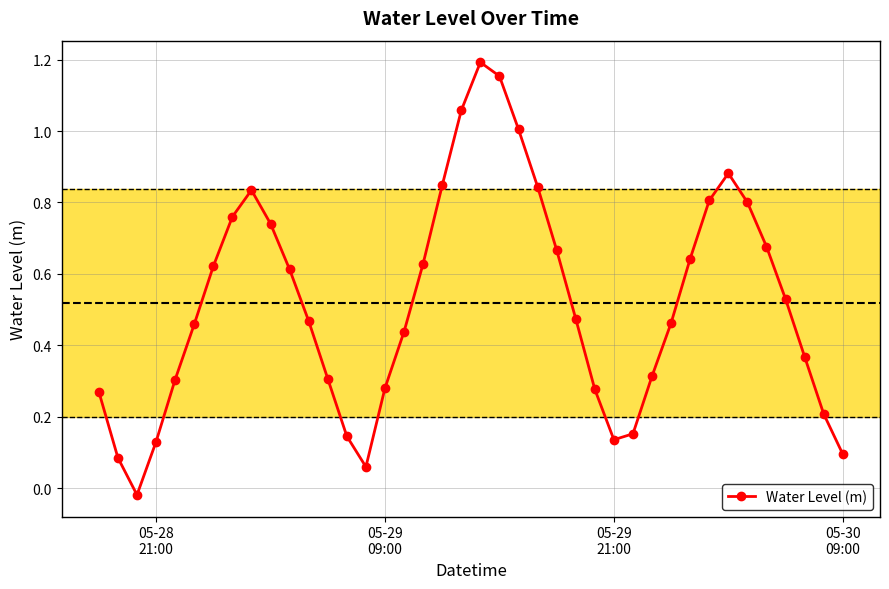

How many interior local peaks (higher than both neighbors) does the data have?

3